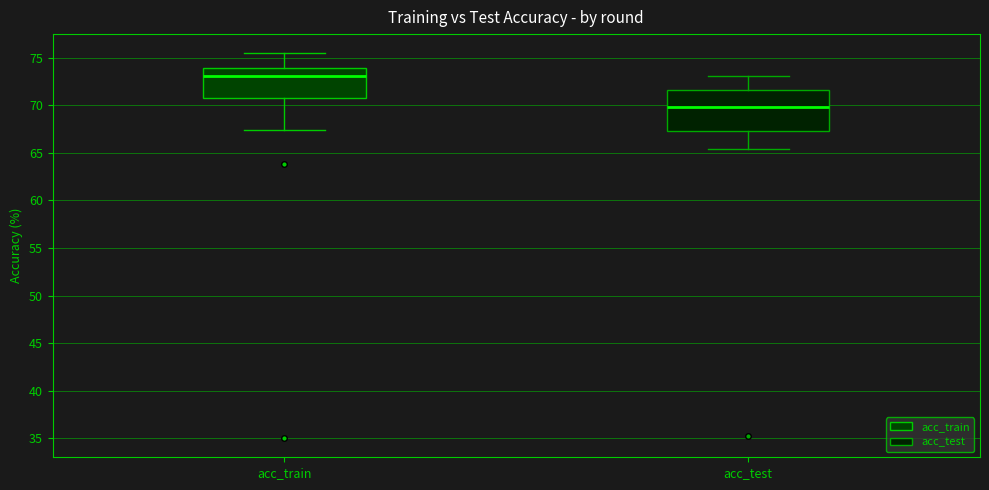

Where does the upper whisker of the box for acc_train end on the y-axis? The values are not printed on the chart, so give them approximately, as read against the axis.

75.5